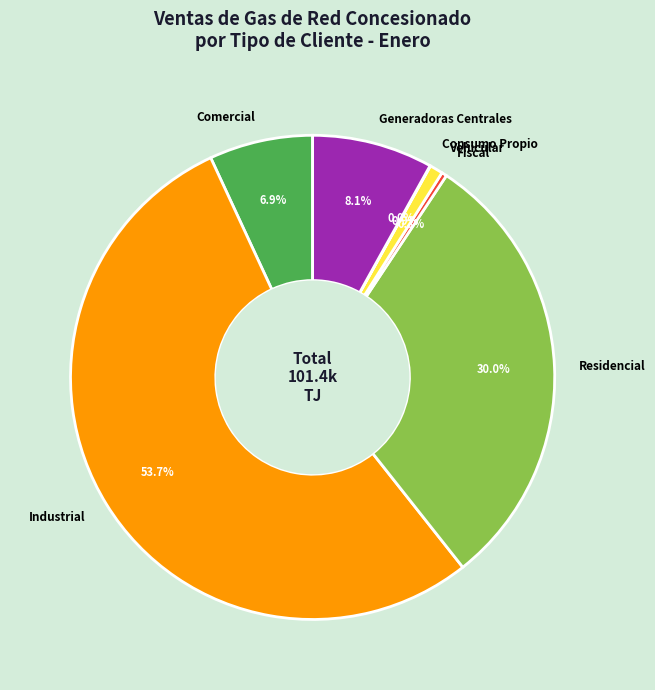

Between Industrial and Comercial, which is larger?

Industrial